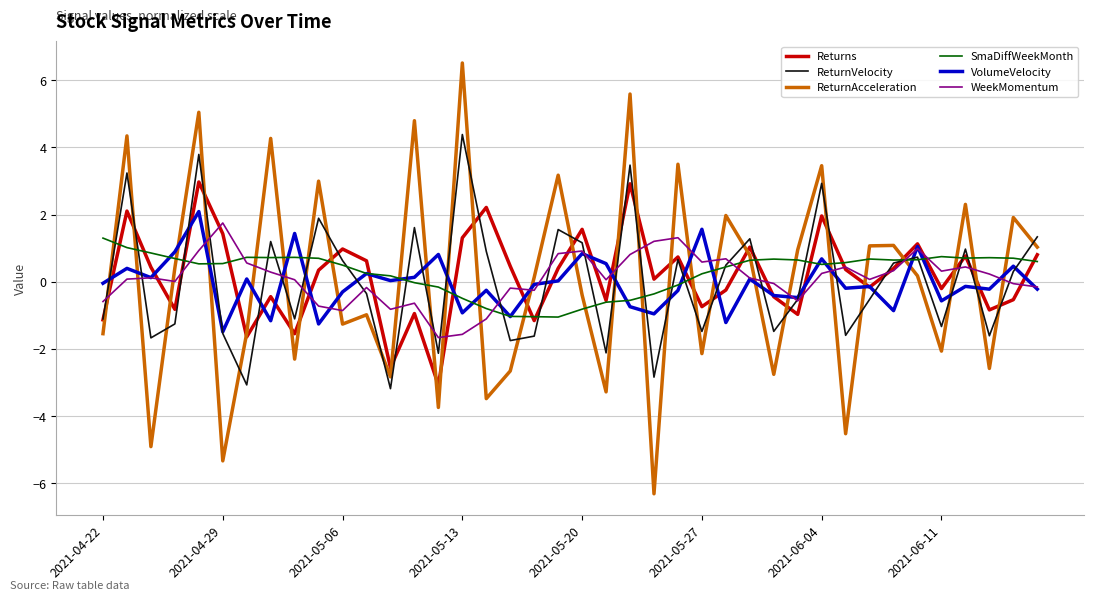

What is the greatest value displayed?

6.5